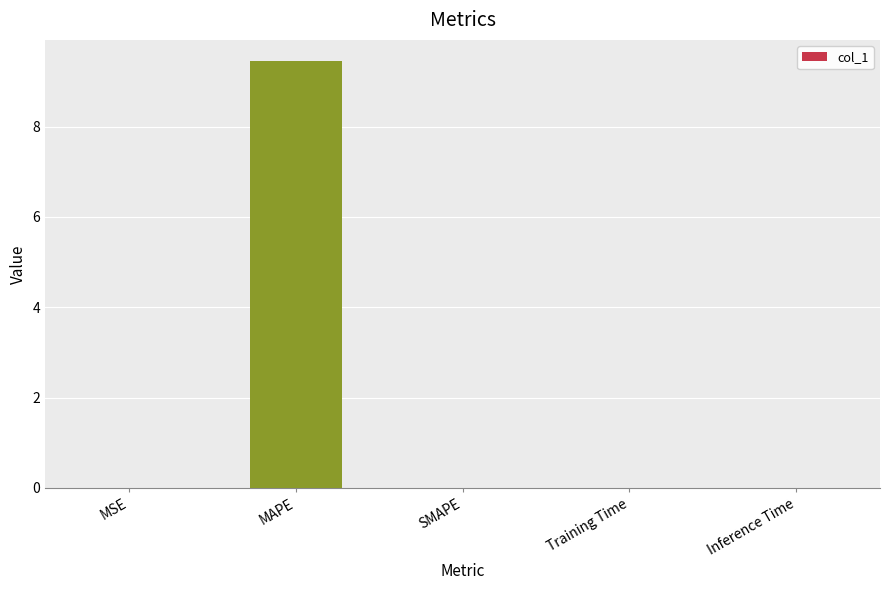

Which category has the highest value across all series?

MAPE